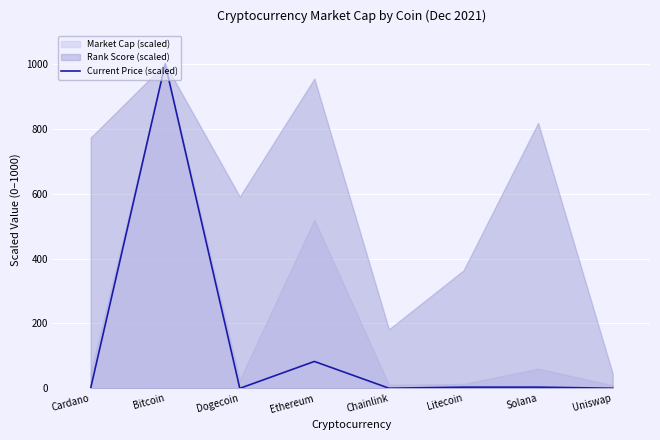

What position from the right is Bitcoin?

7